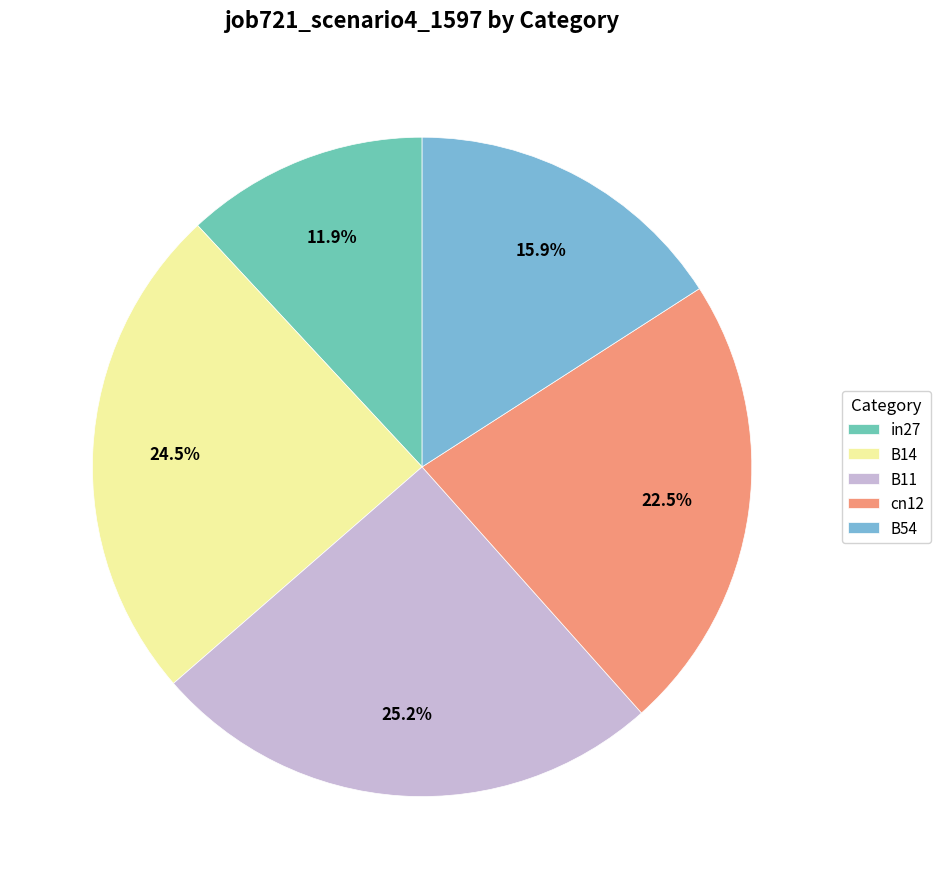

To the nearest percent, what portion does B11 represent?

25%